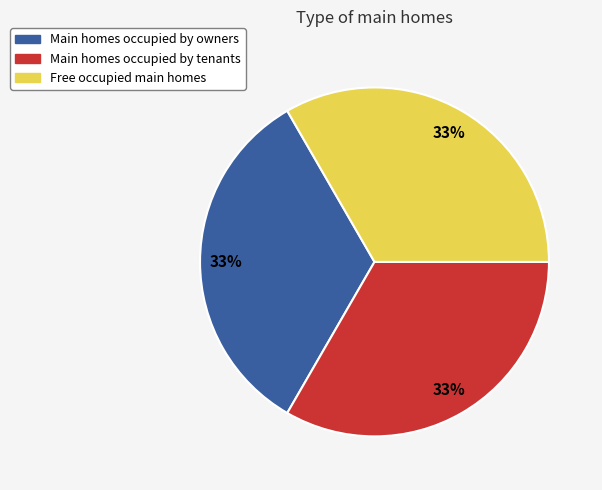

To the nearest percent, what is the average slice percentage?

33%